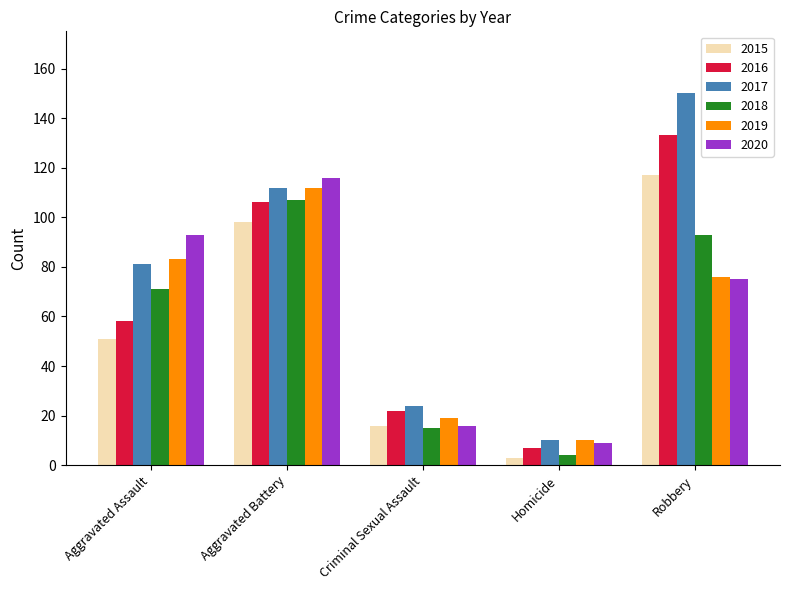

Rank the categories by 2020 value from lowest to highest.

Homicide, Criminal Sexual Assault, Robbery, Aggravated Assault, Aggravated Battery